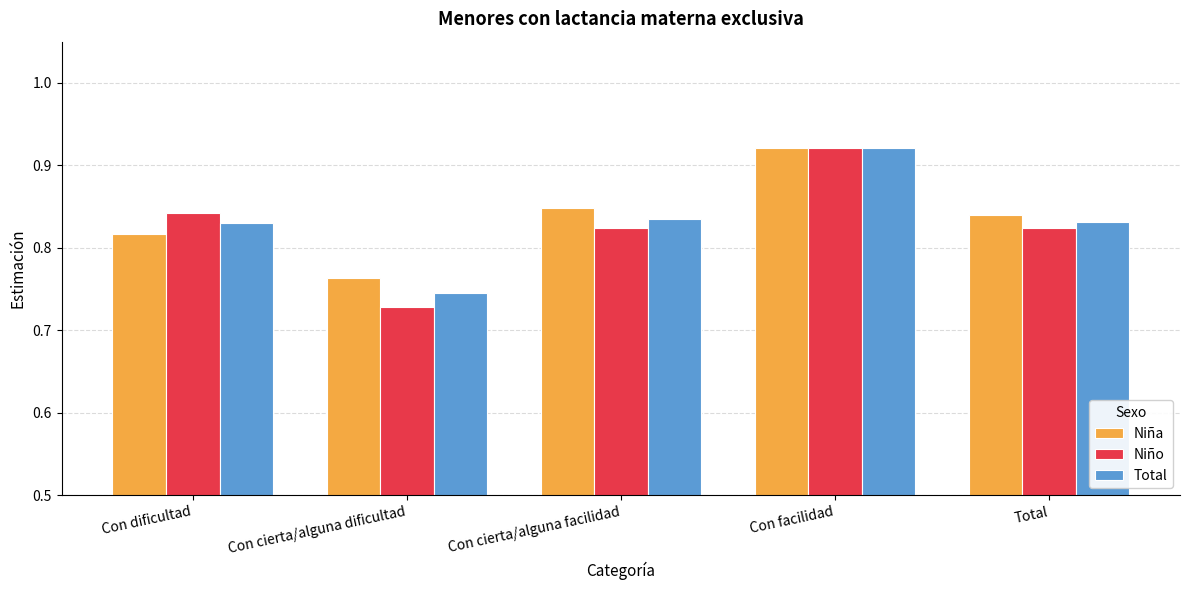

At which label is Niña closest to 0?

Con cierta/alguna dificultad